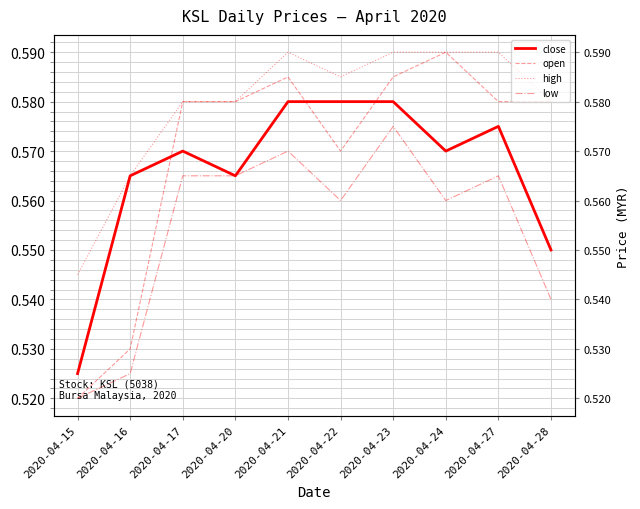

At which category does close reach its first local valley?

2020-04-20